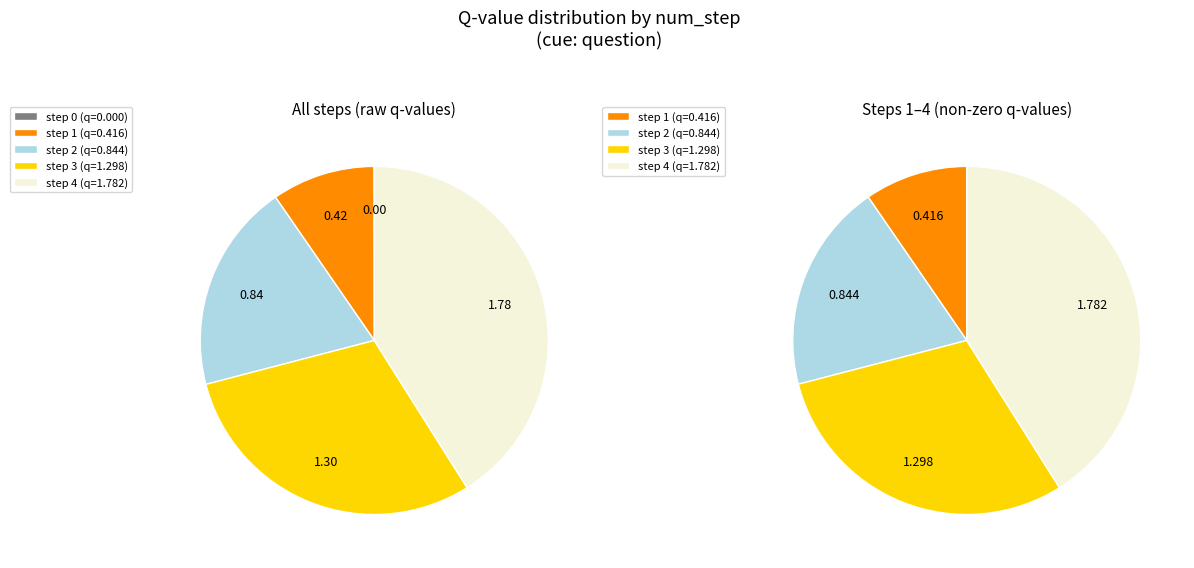

Rank the categories by value from highest to lowest.

step 4, step 3, step 2, step 1, step 0